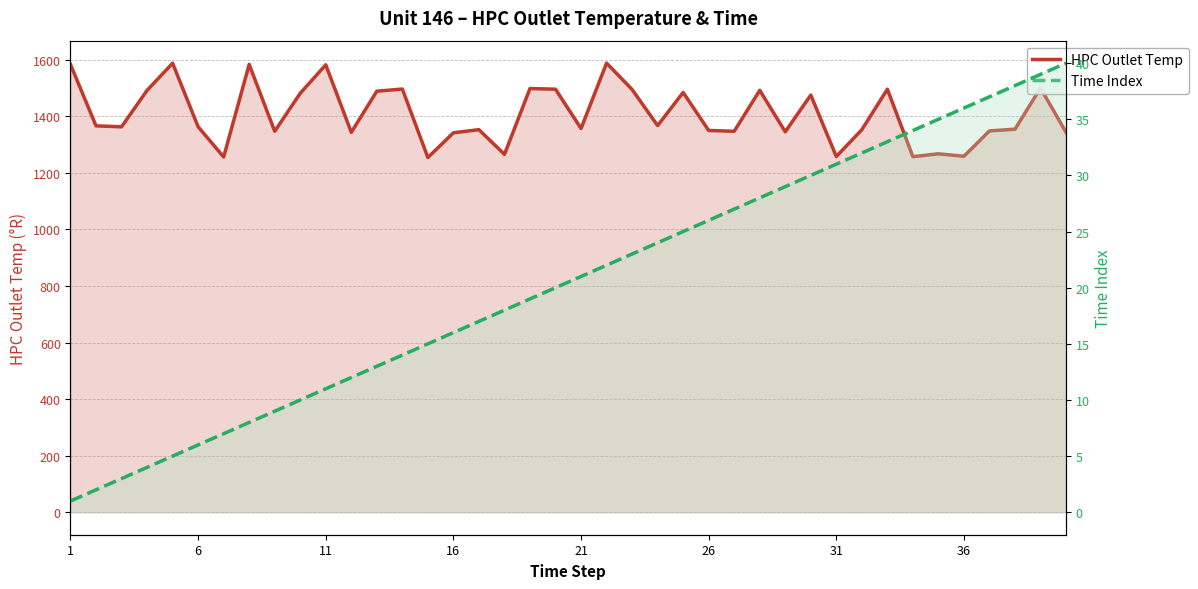

Reading right to left, transcribe all the data shown in this chart.

HPC Outlet Temp: 1342.7	1499.8	1354.0	1348.0	1258.4	1267.0	1257.0	1495.2	1352.1	1257.5	1474.7	1344.9	1491.4	1346.7	1349.5	1483.8	1366.7	1494.4	1587.5	1356.4	1495.4	1497.7	1265.0	1352.4	1341.3	1253.8	1496.0	1488.2	1343.0	1581.6	1481.0	1346.6	1583.0	1255.8	1362.5	1587.3	1491.3	1362.5	1365.7	1582.7
Time Index: 40.0	39.0	38.0	37.0	36.0	35.0	34.0	33.0	32.0	31.0	30.0	29.0	28.0	27.0	26.0	25.0	24.0	23.0	22.0	21.0	20.0	19.0	18.0	17.0	16.0	15.0	14.0	13.0	12.0	11.0	10.0	9.0	8.0	7.0	6.0	5.0	4.0	3.0	2.0	1.0